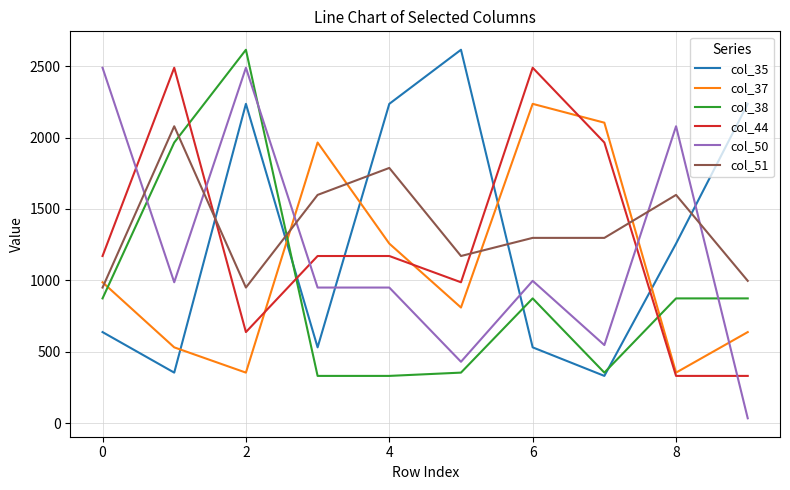

Which series has the largest range (max minus min)?

col_50